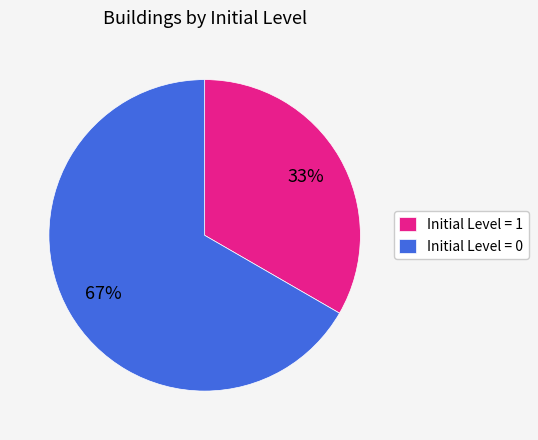

Do Initial Level = 1 and Initial Level = 0 together represent more than half of the pie?

Yes